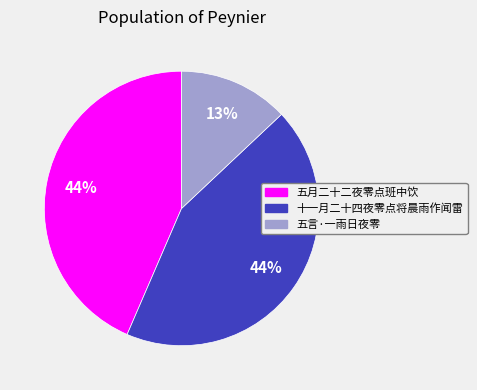

Does any single category account for the majority?

No